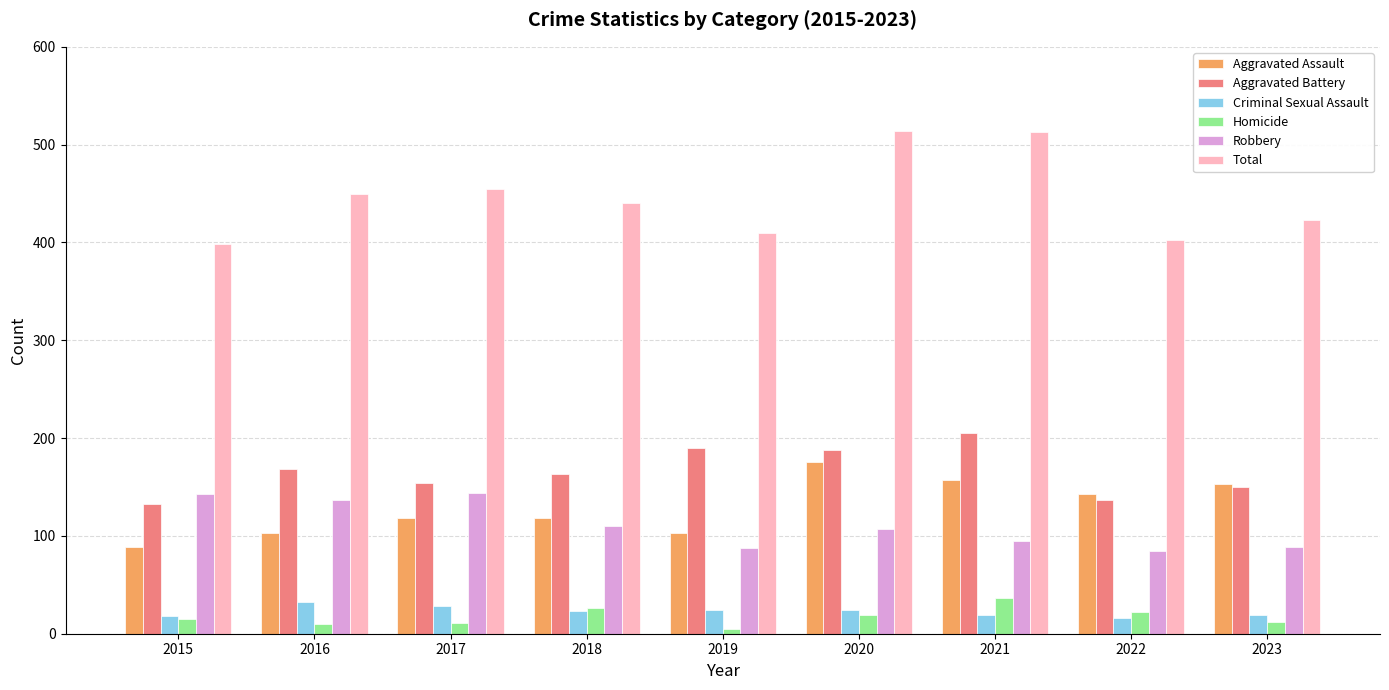

At which label does Homicide reach its minimum?

2019